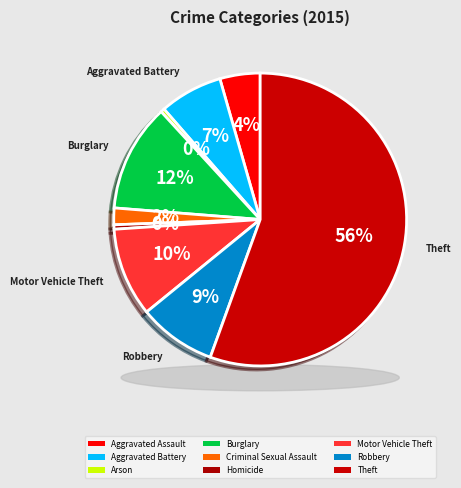

Which category has the smallest portion of the pie?

Arson